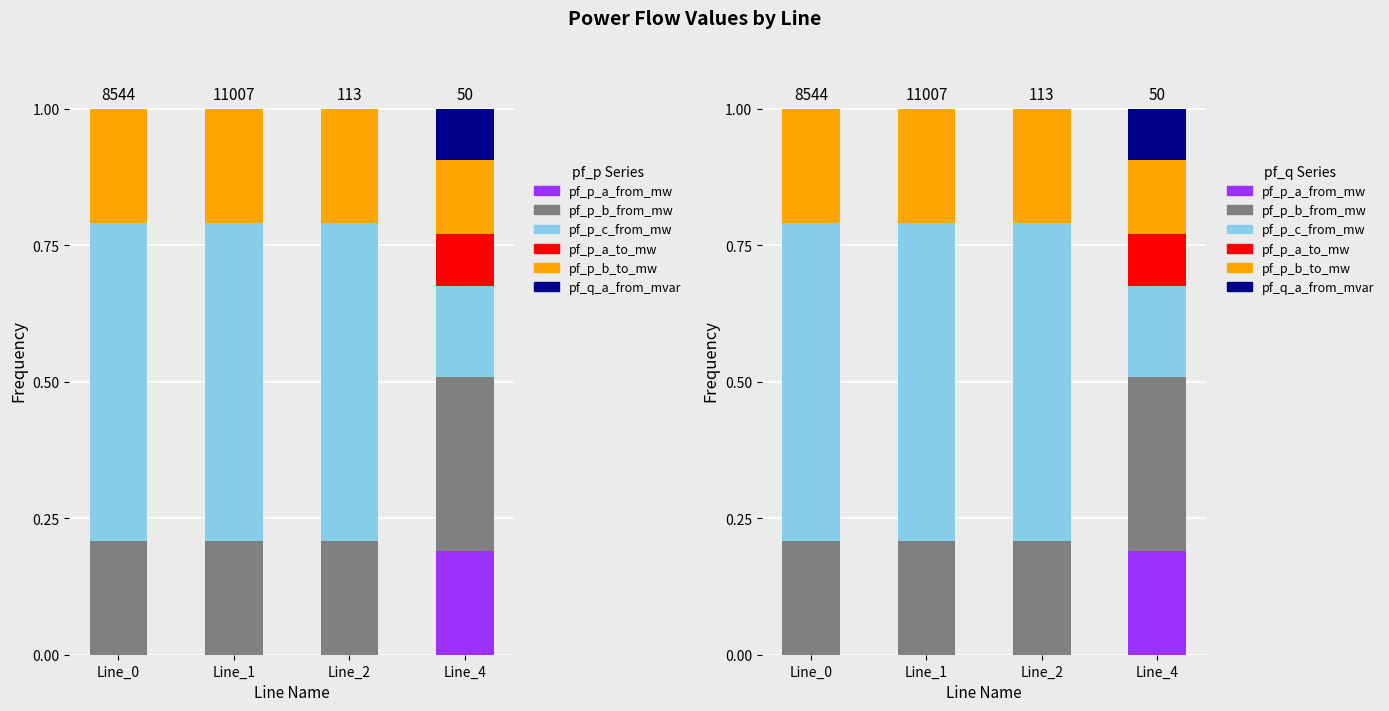

Rank the series at Line_0 from highest to lowest value.

pf_p_c_from_mw, pf_p_b_to_mw, pf_p_b_from_mw, pf_p_a_from_mw, pf_p_a_to_mw, pf_q_a_from_mvar